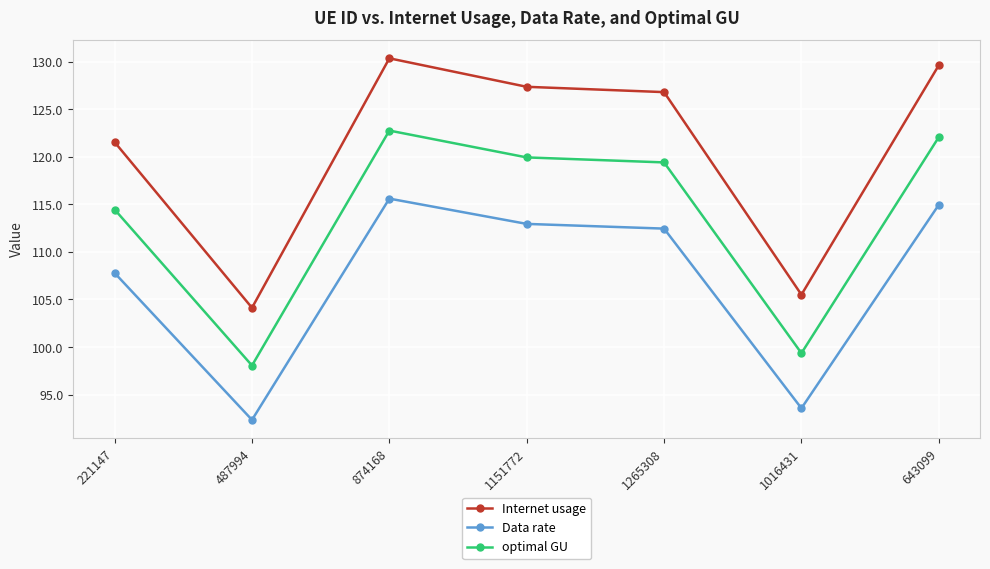

The Data rate series shows 107.8 at 221147. True or false?

True